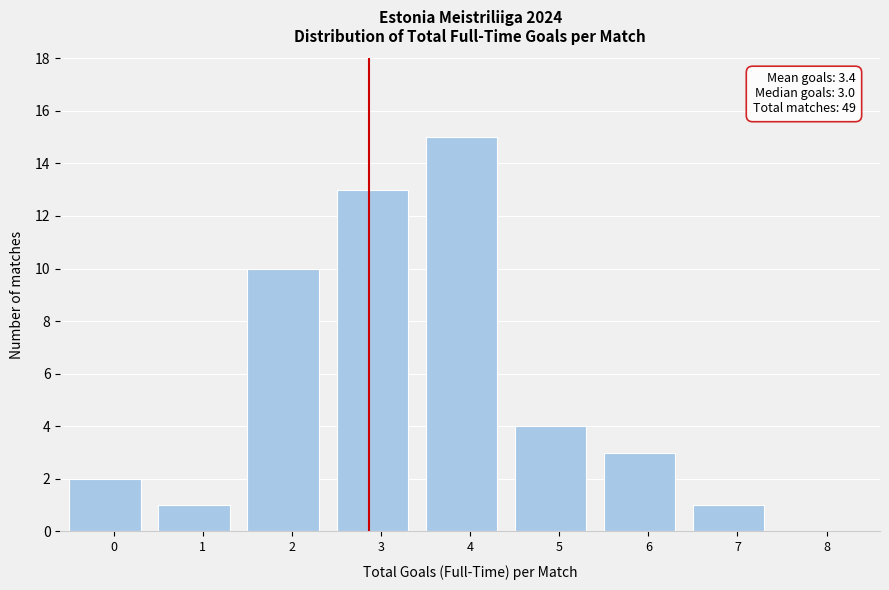

Reading left to right, list all the values displayed in this chart.

0=2	1=1	2=10	3=13	4=15	5=4	6=3	7=1	8=0